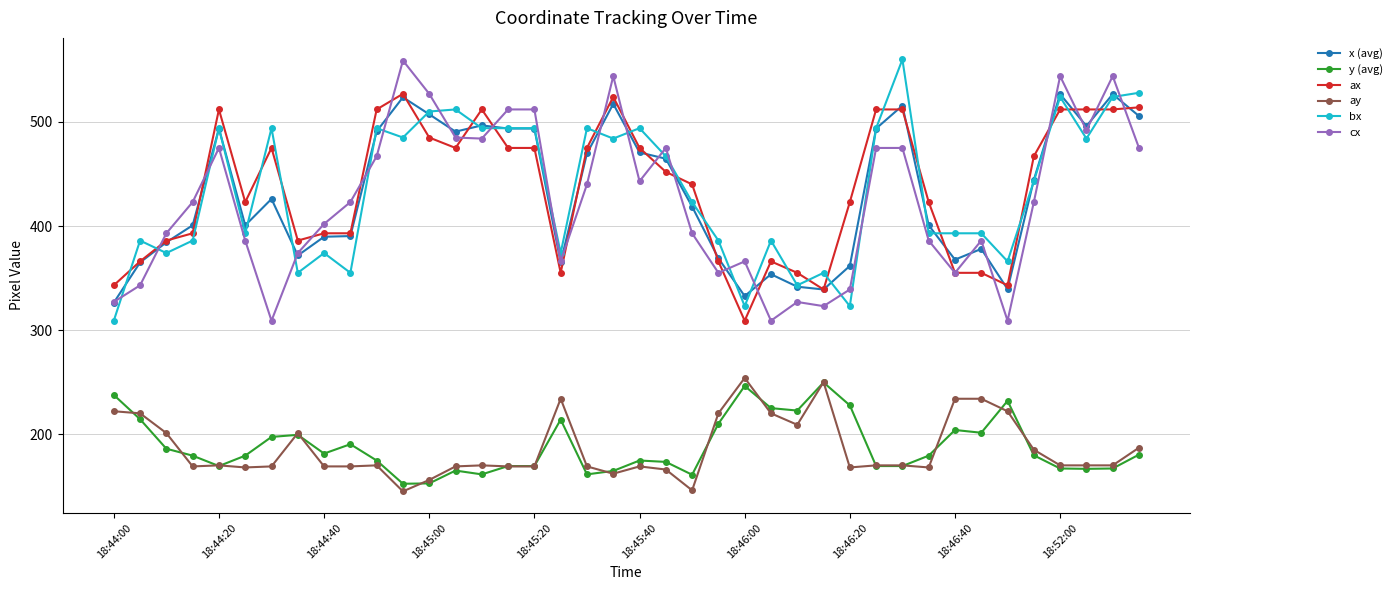

True or false: cx has more than 0 interior local peaks.

True